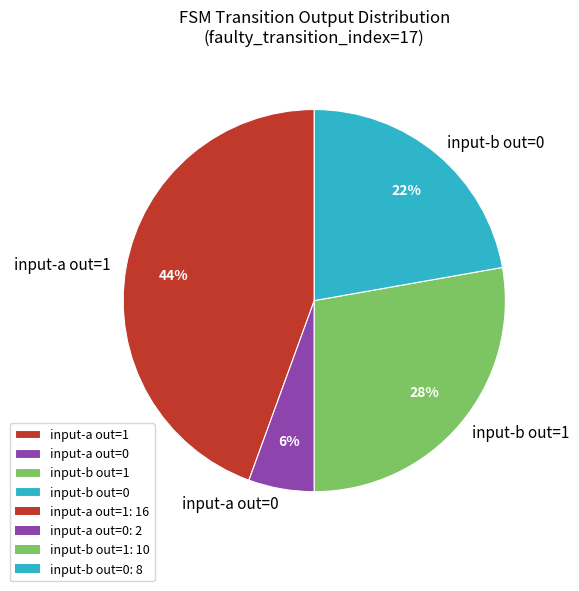

Is it true that input-a out=1 is 33% of the pie?

False